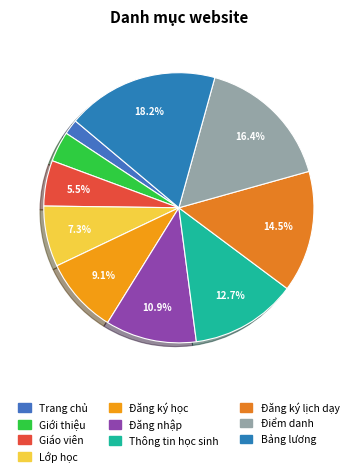

To the nearest percent, what is the difference between the largest and smallest slice percentages?

16%